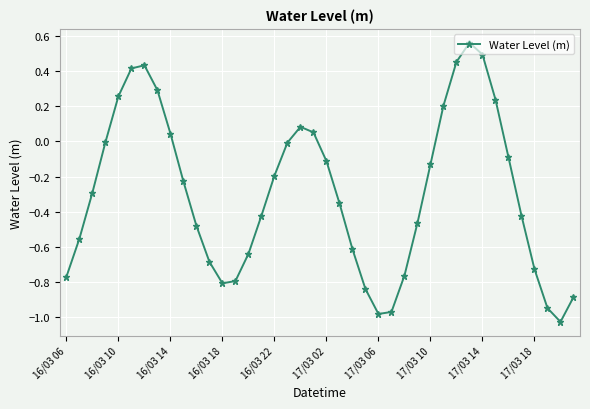

What is the sum of all values?

-11.7